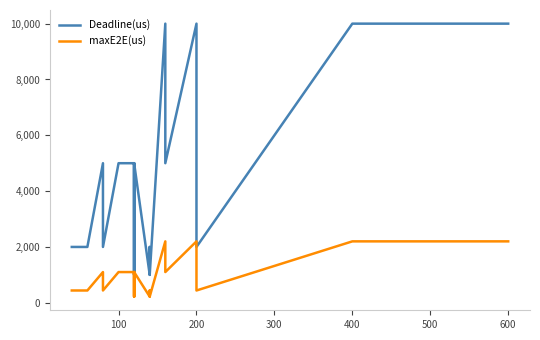

What is the difference between the maximum and minimum values in the maxE2E(us) series?

1980